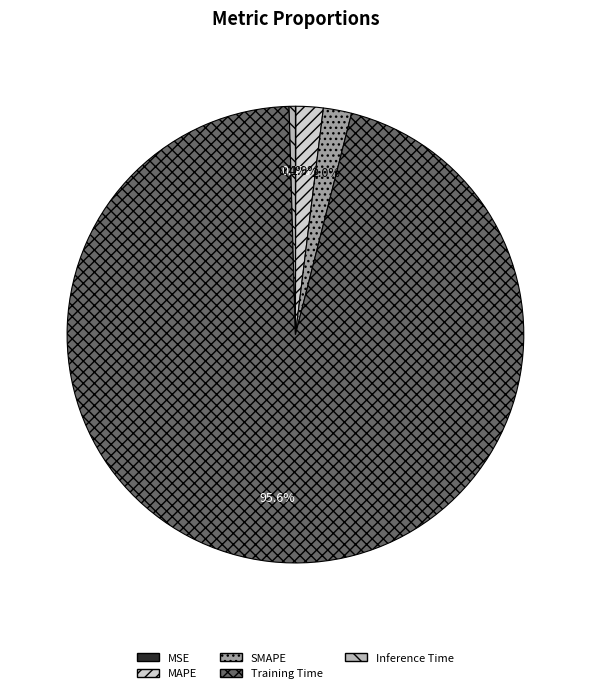

Which category has the biggest portion of the pie?

Training Time